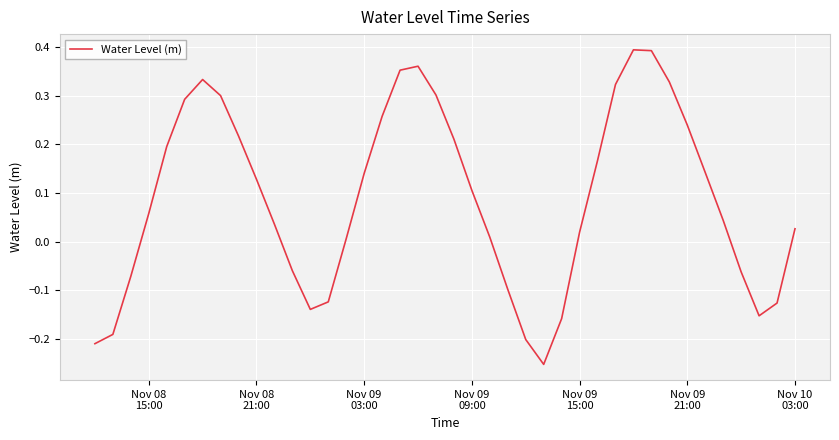

What is the difference between the maximum and minimum values?

0.6